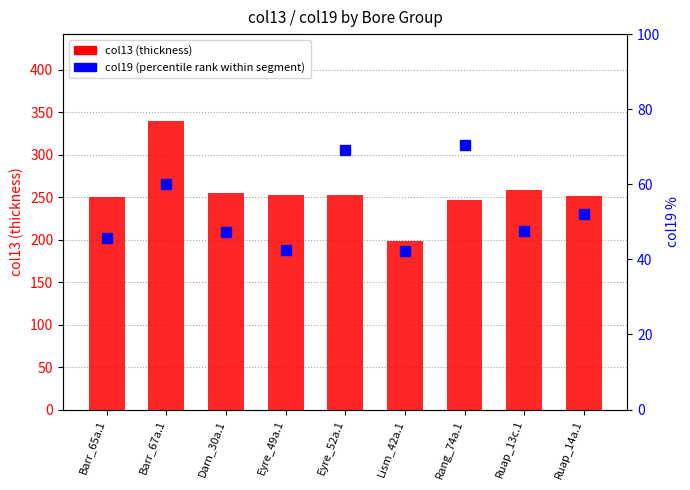

How many data points in col19 (percentile rank) are above 47?

6